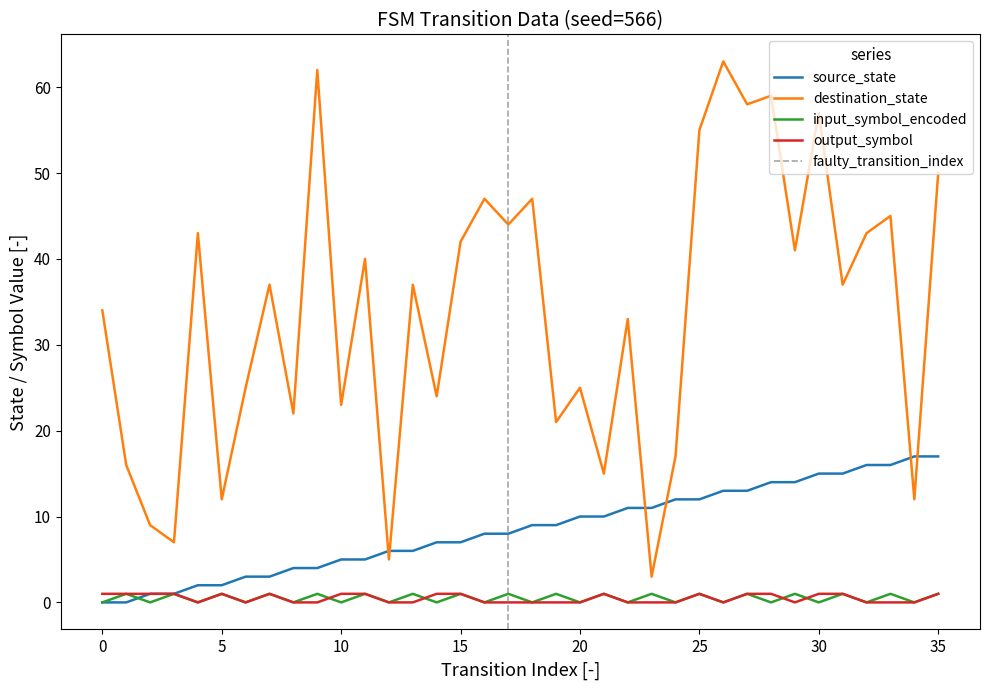

Does the chart have visible grid lines?

No